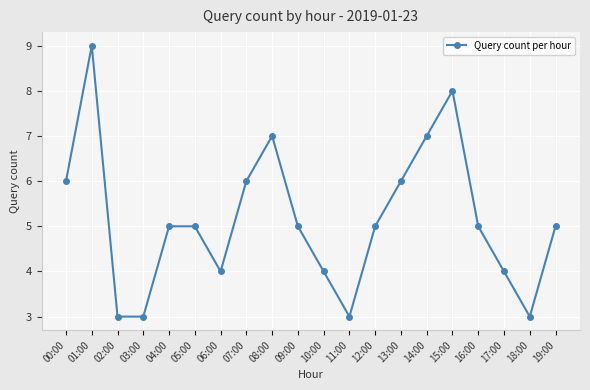

What is the difference between the second highest and minimum values?

5